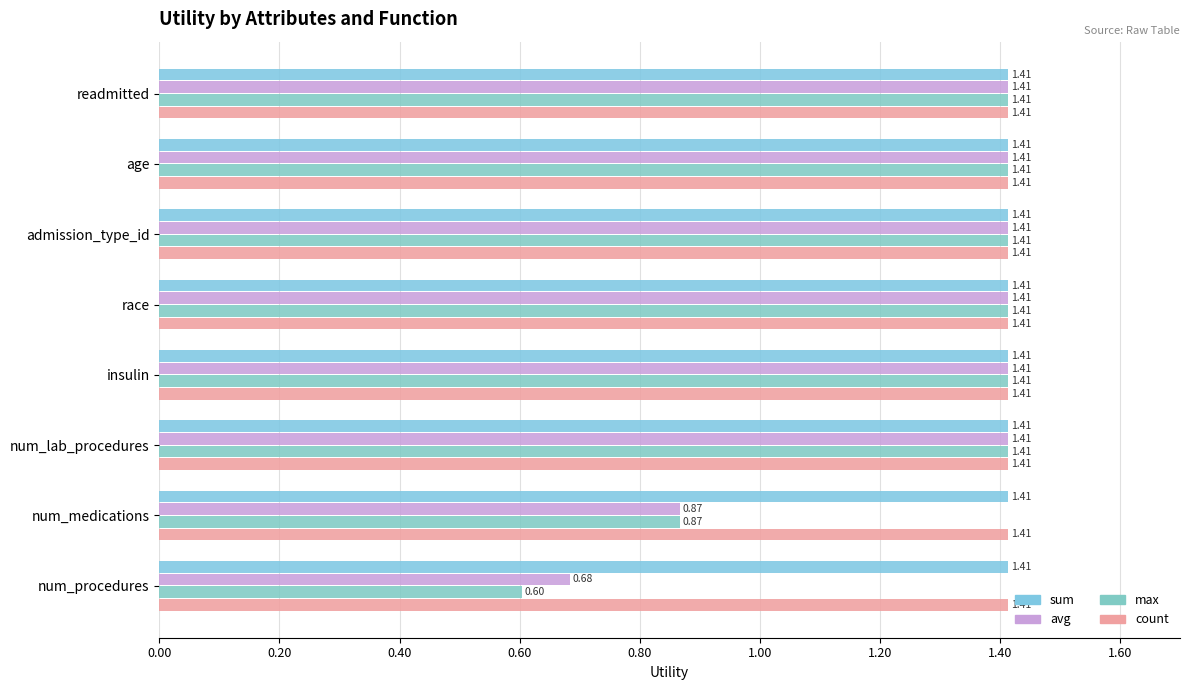

How many values in the avg series are below 1?

2